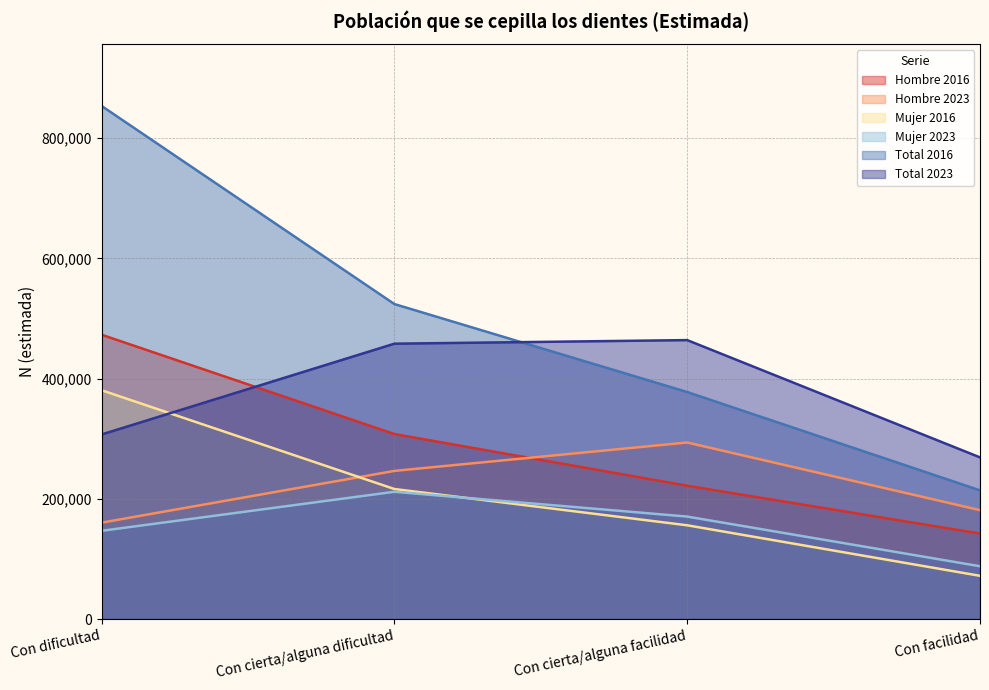

At how many categories does at least one series exceed 327295?

3